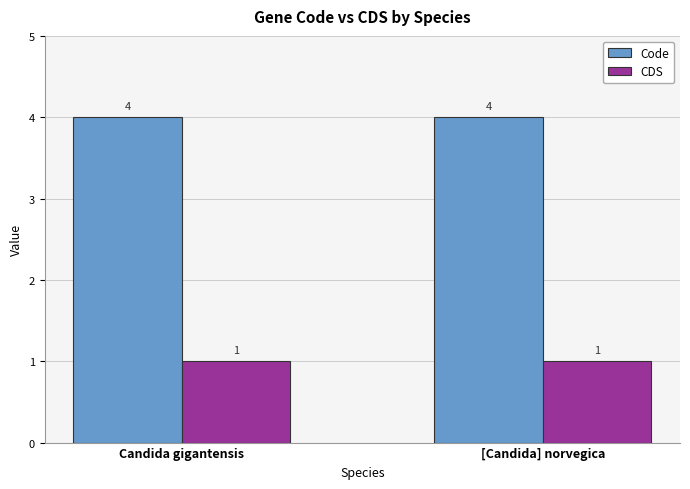

At how many categories does at least one series exceed 3?

2